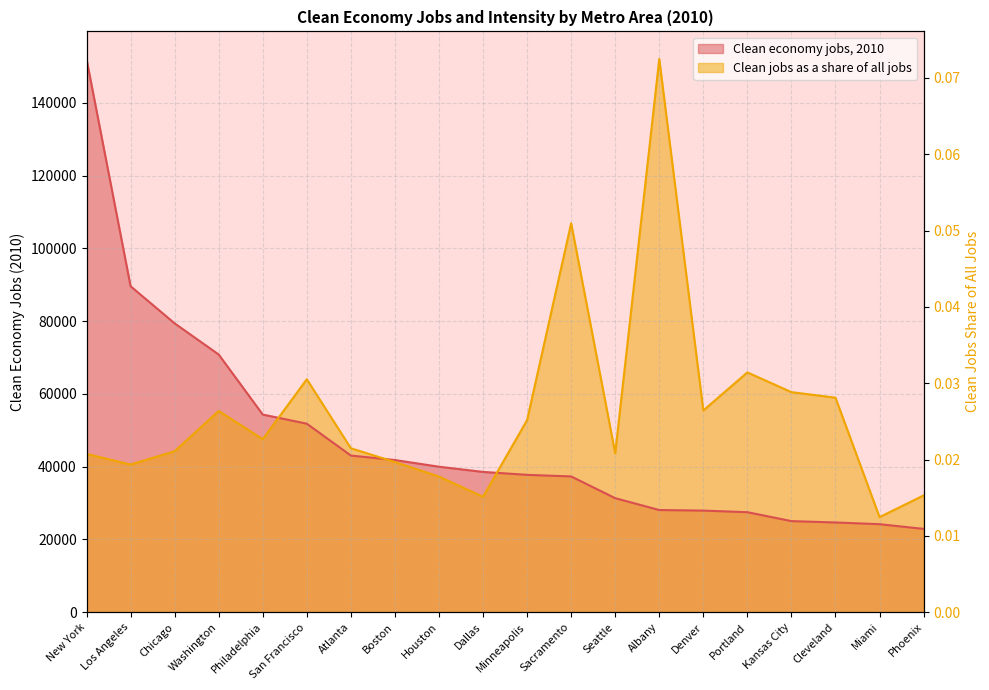

How many times do Clean economy jobs, 2010 and Clean jobs as a share of all jobs cross each other?

3